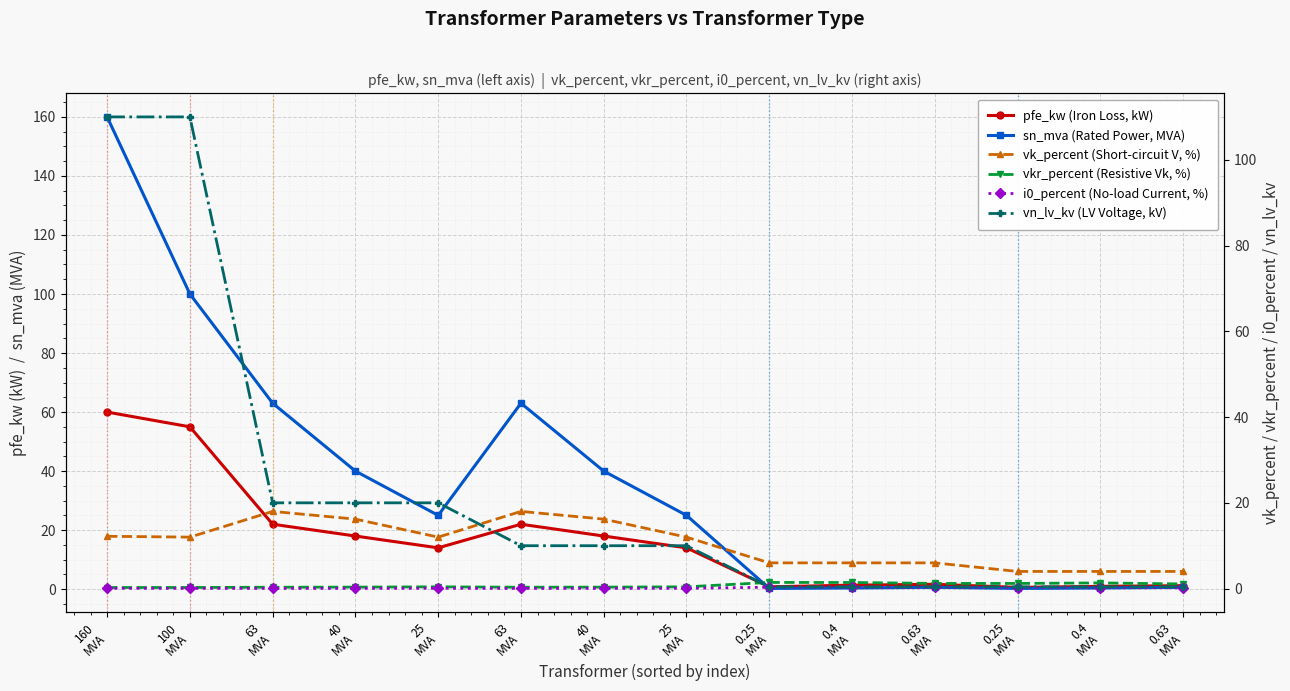

True or false: vkr_percent (Resistive Vk, %) and vk_percent (Short-circuit V, %) cross at least once.

False